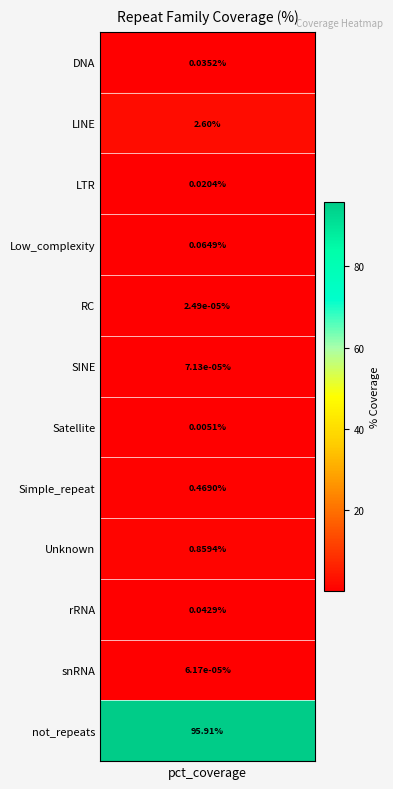

What is the maximum value shown in the chart?

95.9